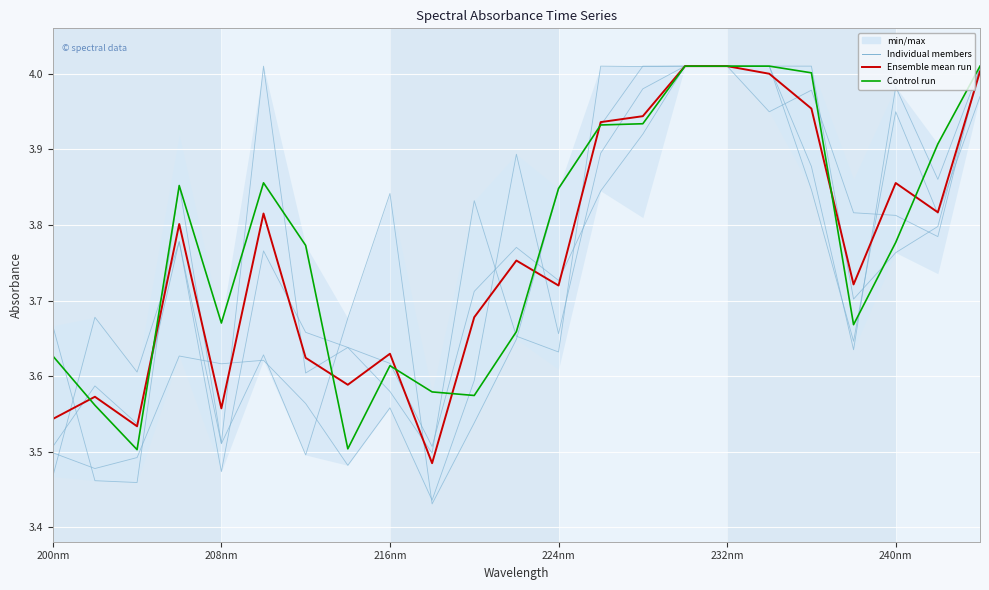

Where do Control run and Ensemble mean run first cross each other?

200nm and 208nm